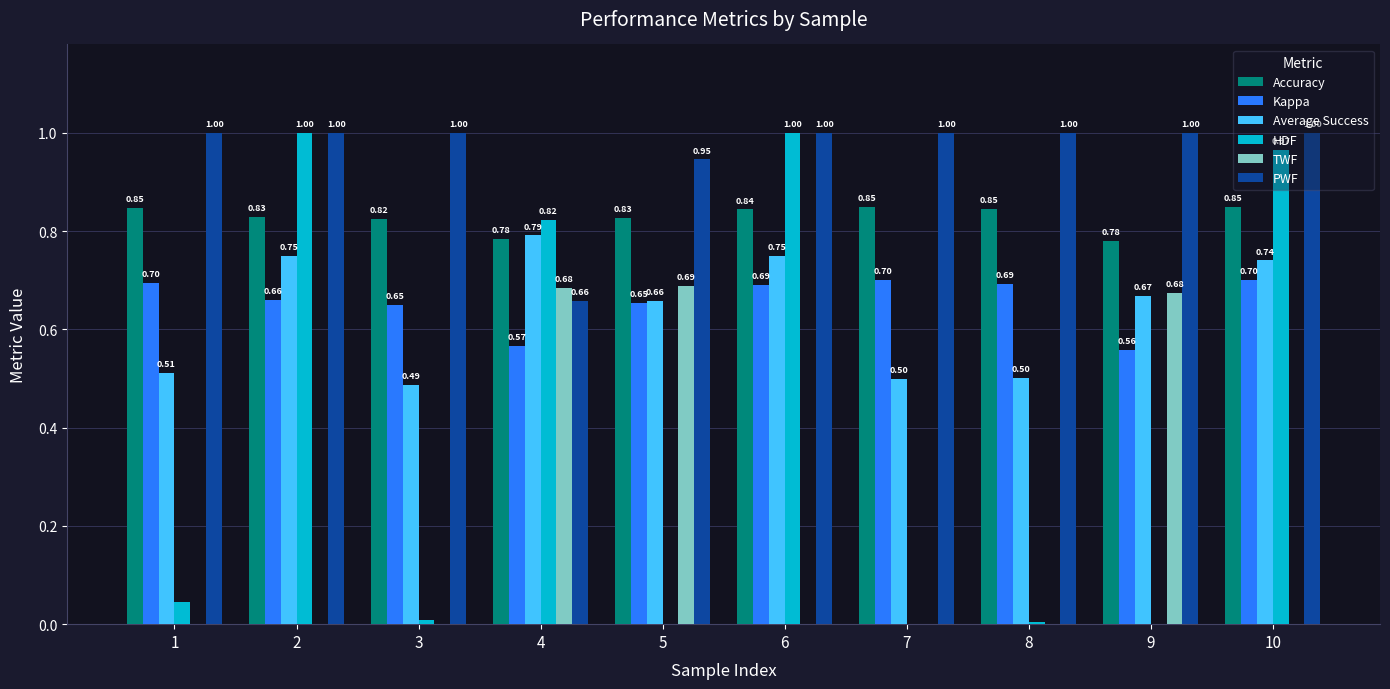

What is the maximum value shown in the chart?

1.0